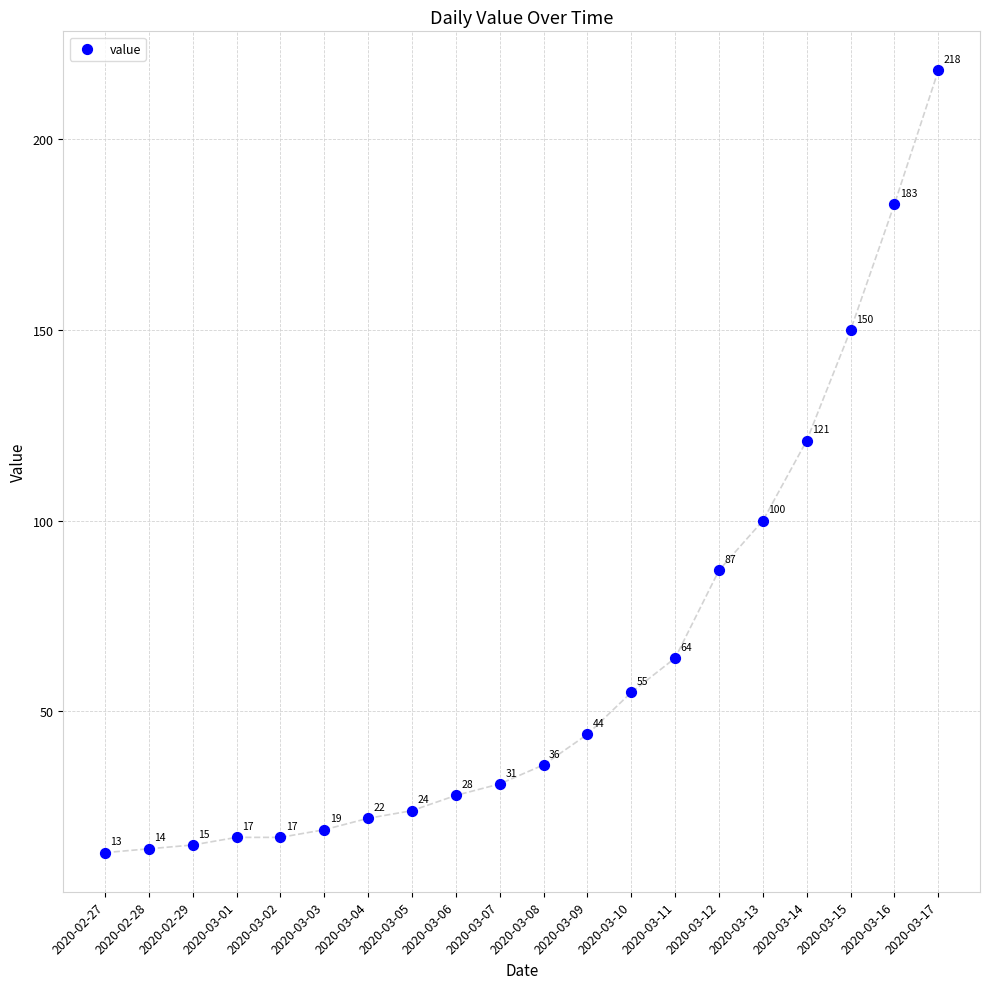

What Y value in the scatter plot is closest to 115?

121